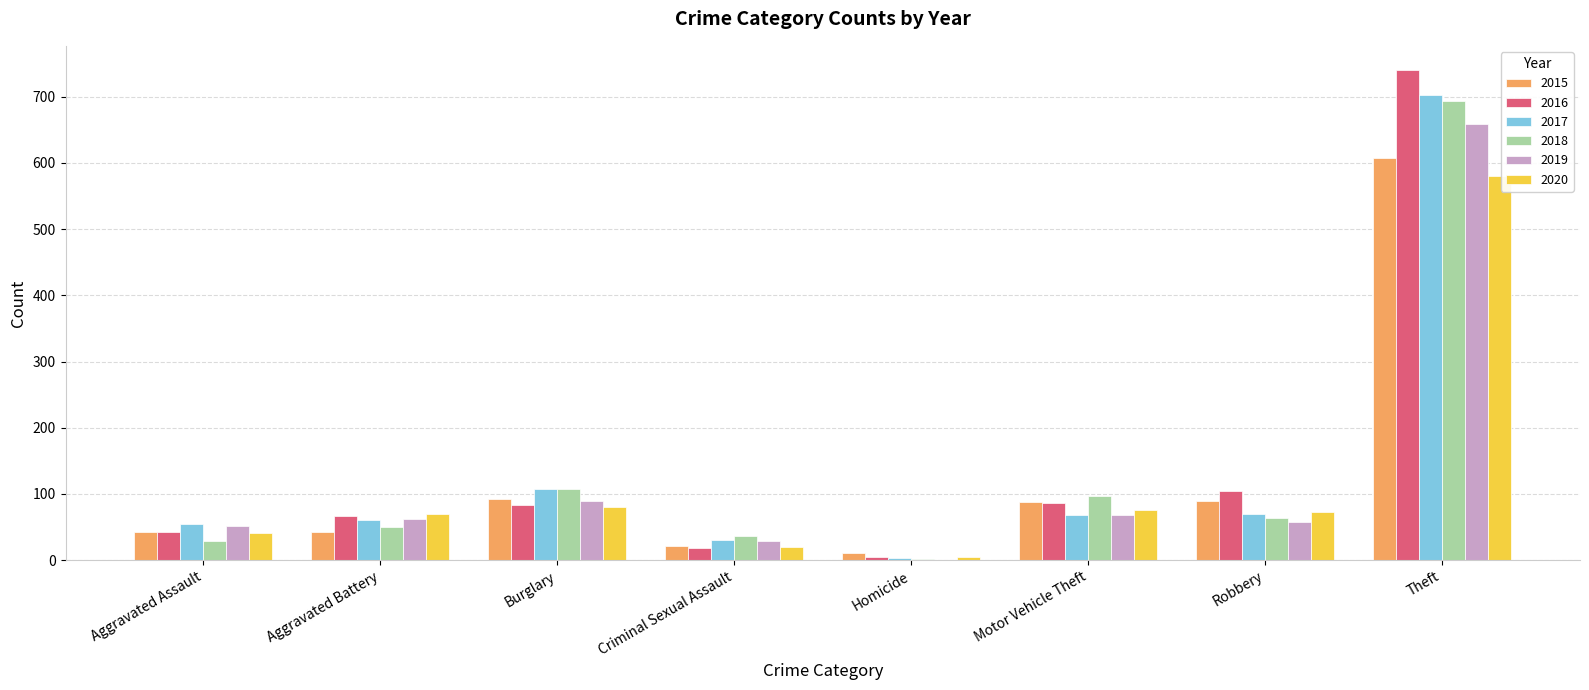

What is the highest value of the 2020 series?

581